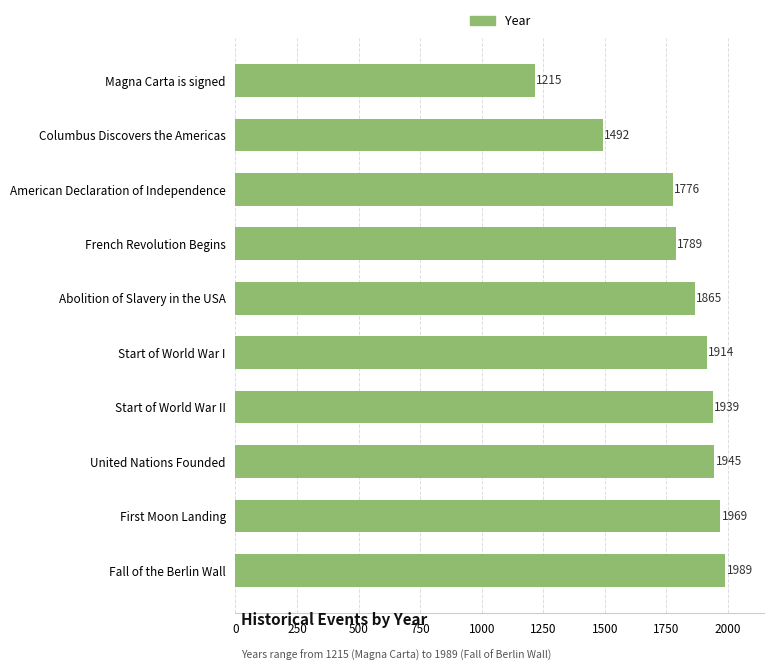

What is the ratio of the value at Start of World War II to the value at Start of World War I?

1.0